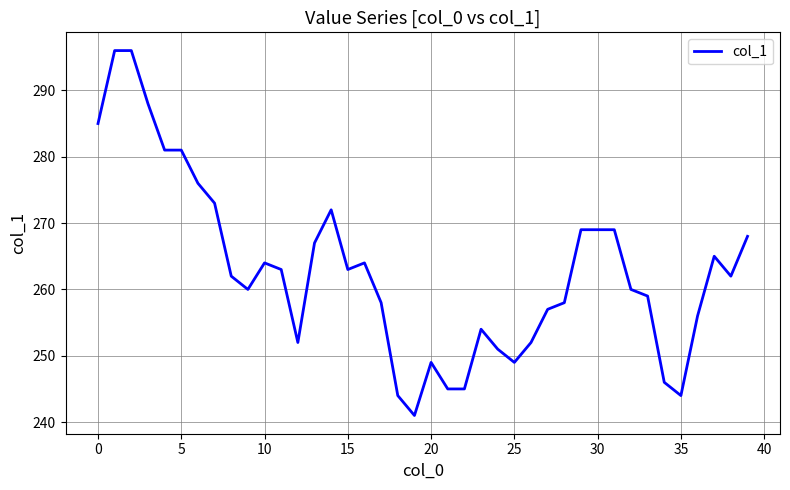

Does the chart have visible grid lines?

Yes